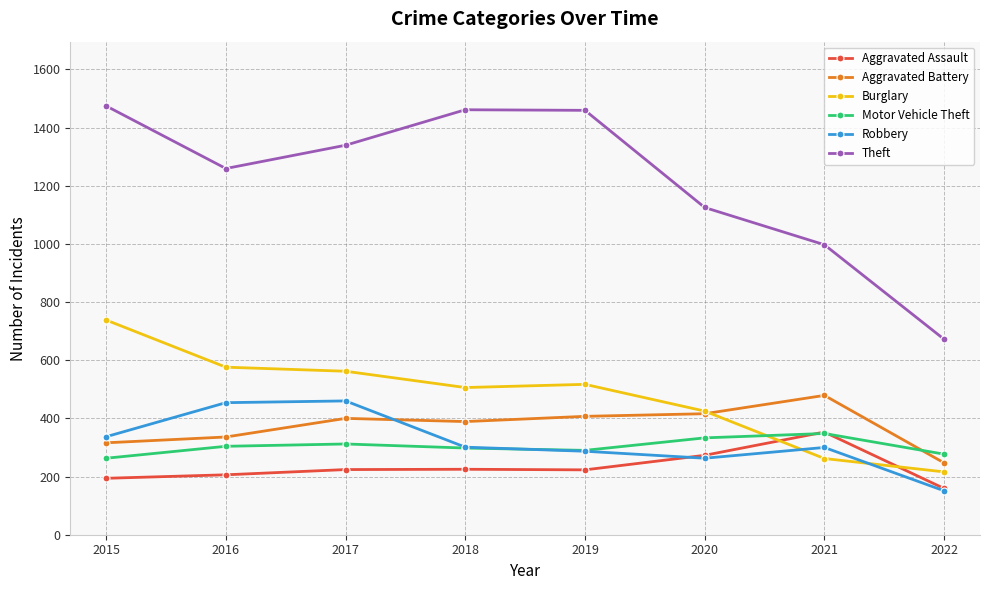

What is the value of the Aggravated Battery point at the 3rd from the left?

400